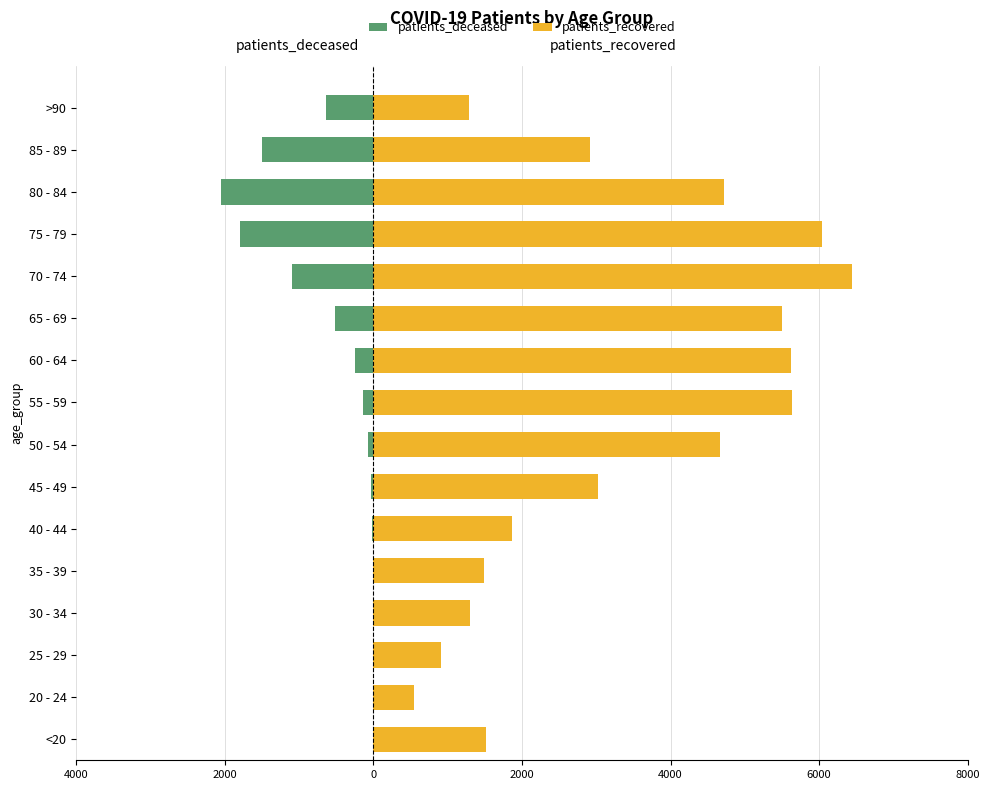

Is the value of patients_recovered at 60 - 64 greater than the value of patients_deceased at 60 - 64?

Yes